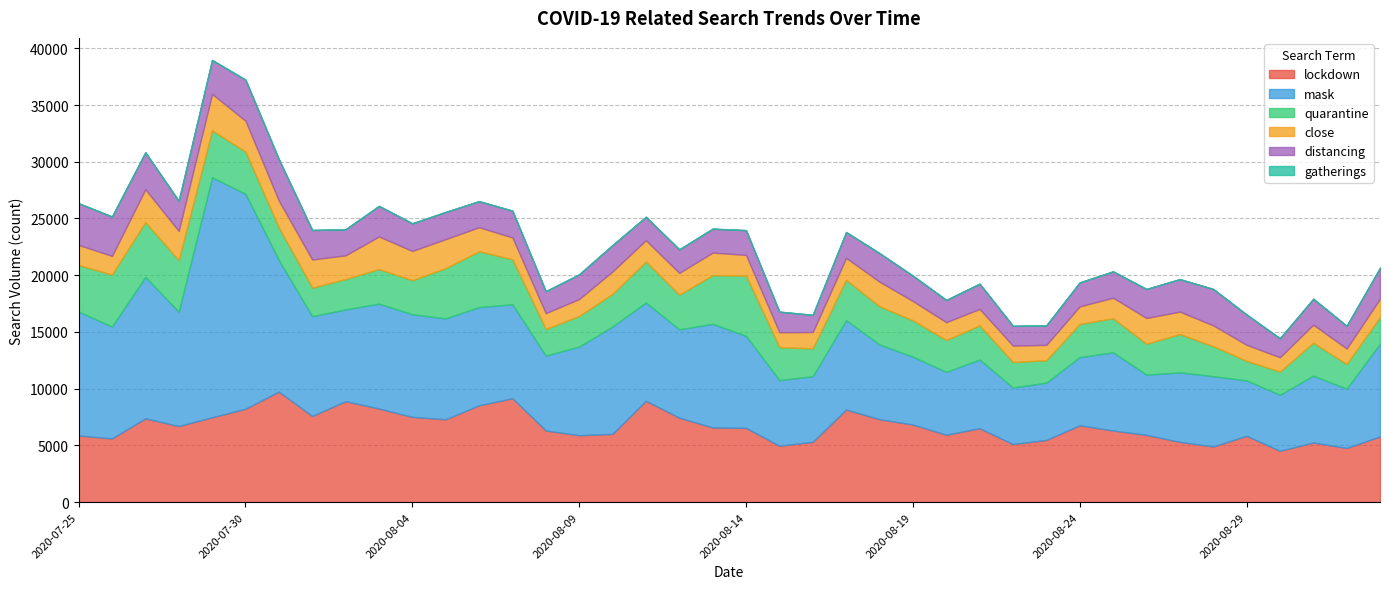

Count the number of categories in the chart.

40